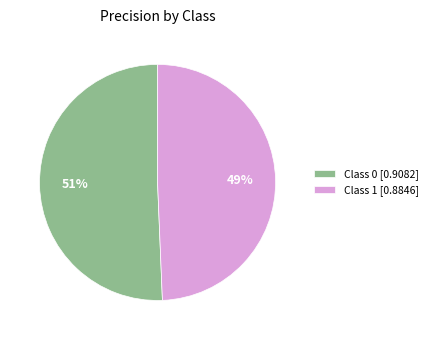

The Class 1 [0.8846] slice represents 56% of the pie. True or false?

False